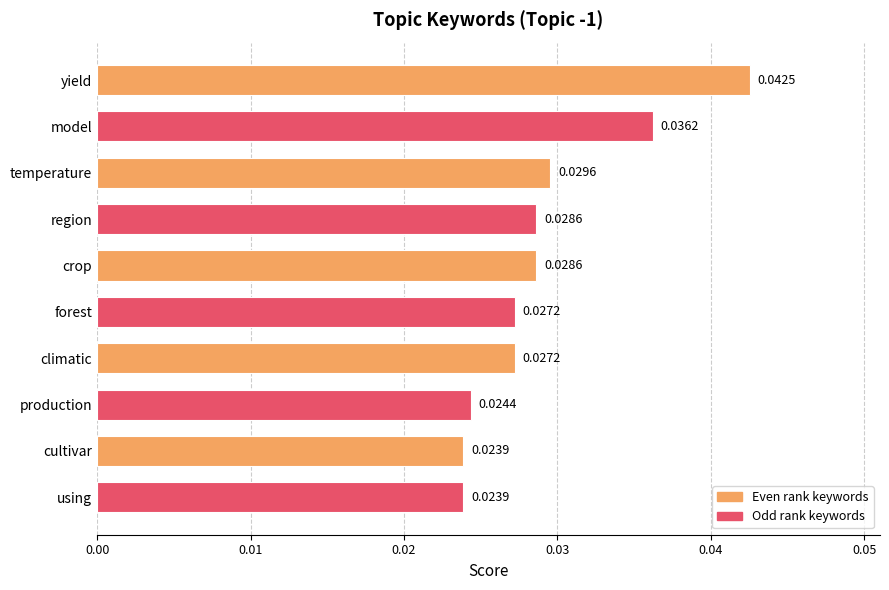

What is the sum of all values?

0.3